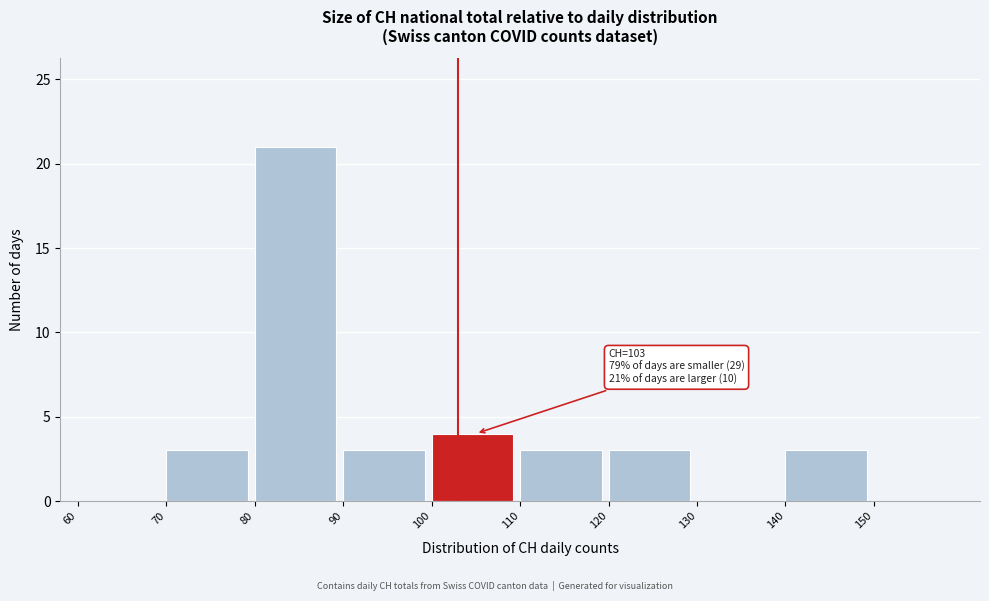

Which range on the x-axis has the tallest bar?

80 to 90